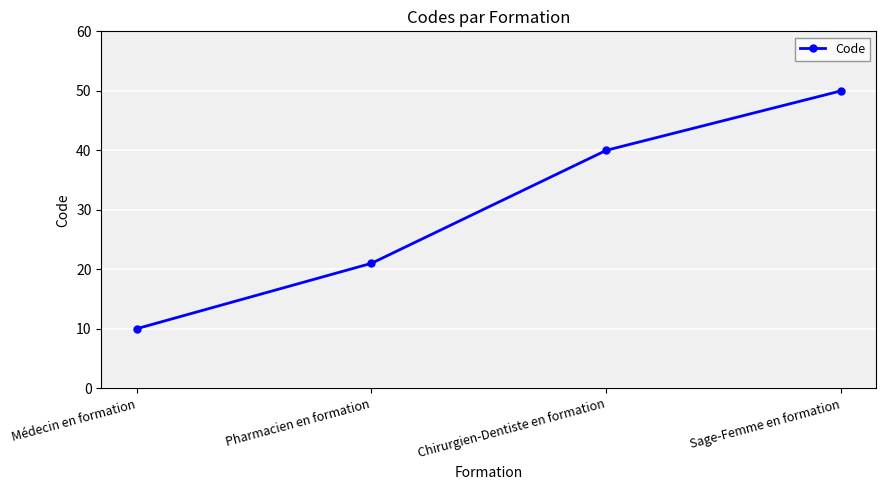

What is the minimum value shown in the chart?

10